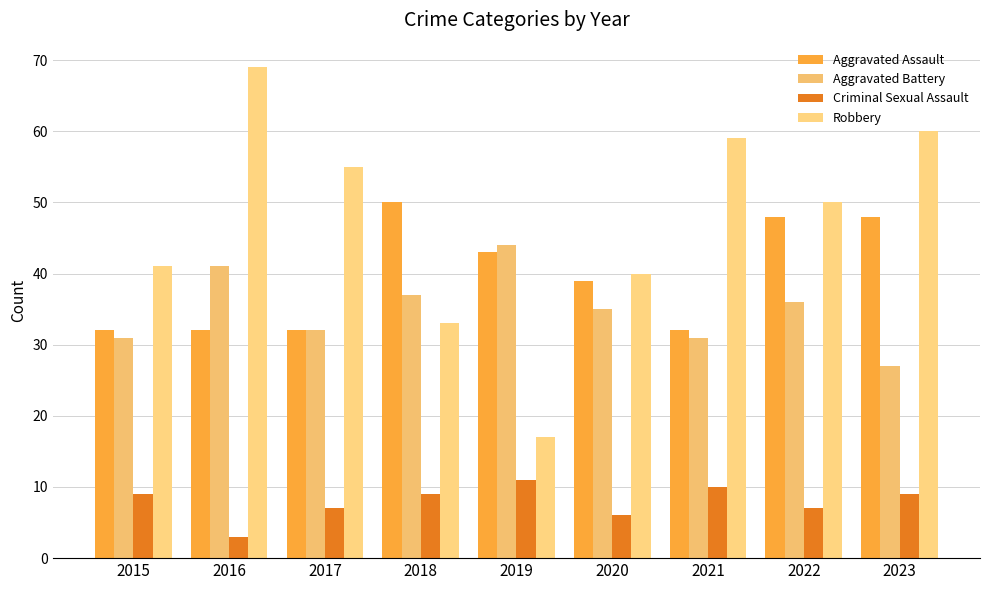

Reading left to right, what are all the values shown in this chart?

Aggravated Assault: 32	32	32	50	43	39	32	48	48
Aggravated Battery: 31	41	32	37	44	35	31	36	27
Criminal Sexual Assault: 9	3	7	9	11	6	10	7	9
Robbery: 41	69	55	33	17	40	59	50	60